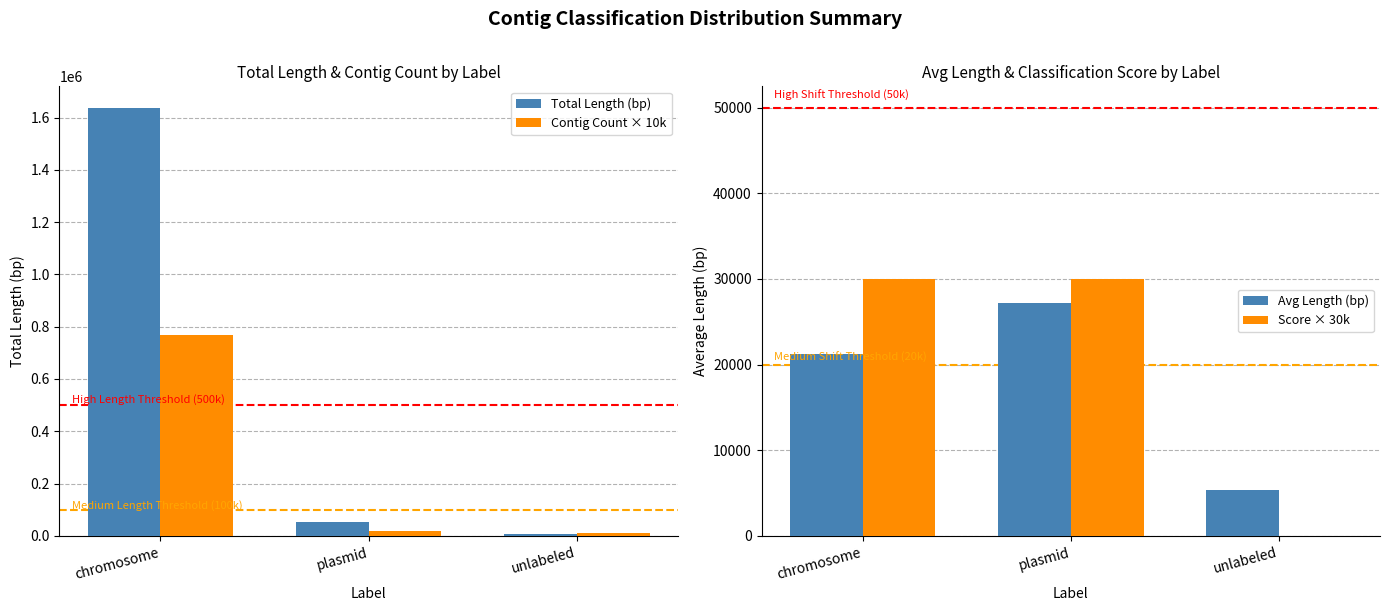

List the labels in order of Avg Length (bp) value, largest first.

plasmid, chromosome, unlabeled